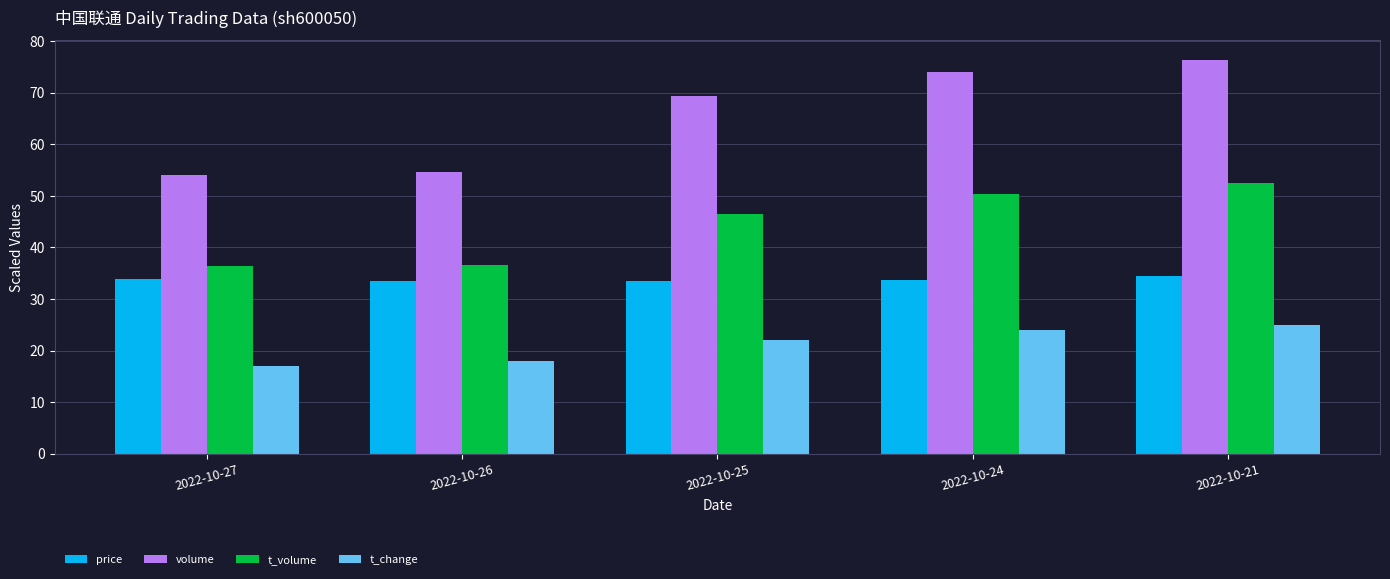

What is the approximate value of t_volume at 2022-10-21?

52.4